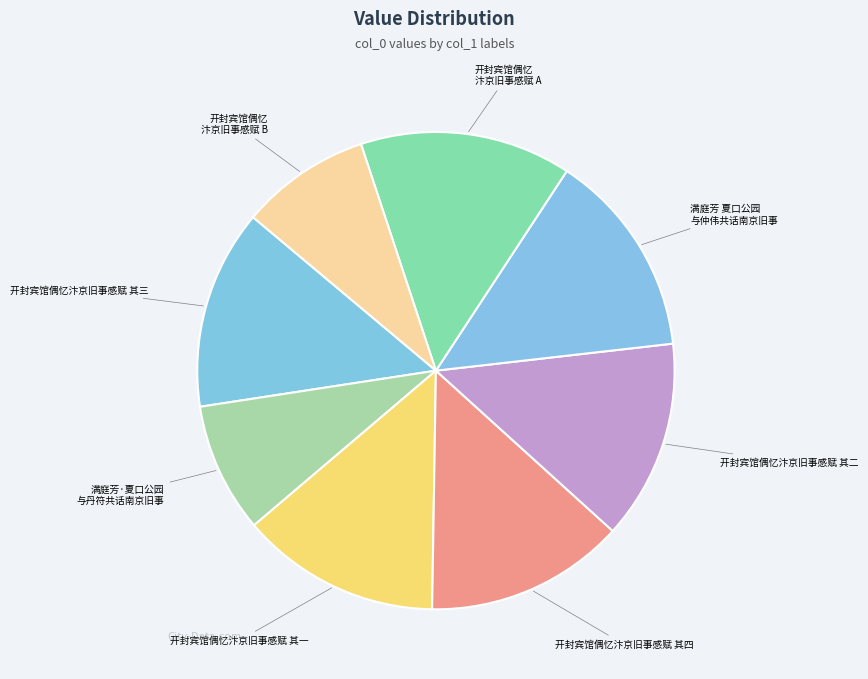

How many segments does this pie chart have?

8